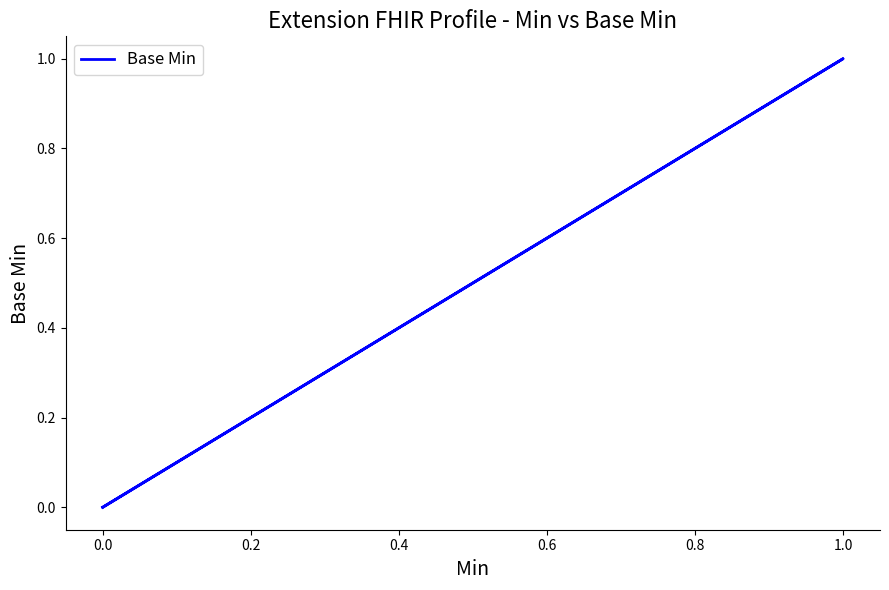

How many lines are shown in the chart?

1